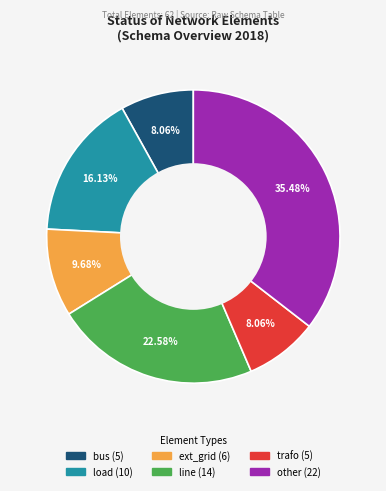

How many slices are in this pie chart?

6